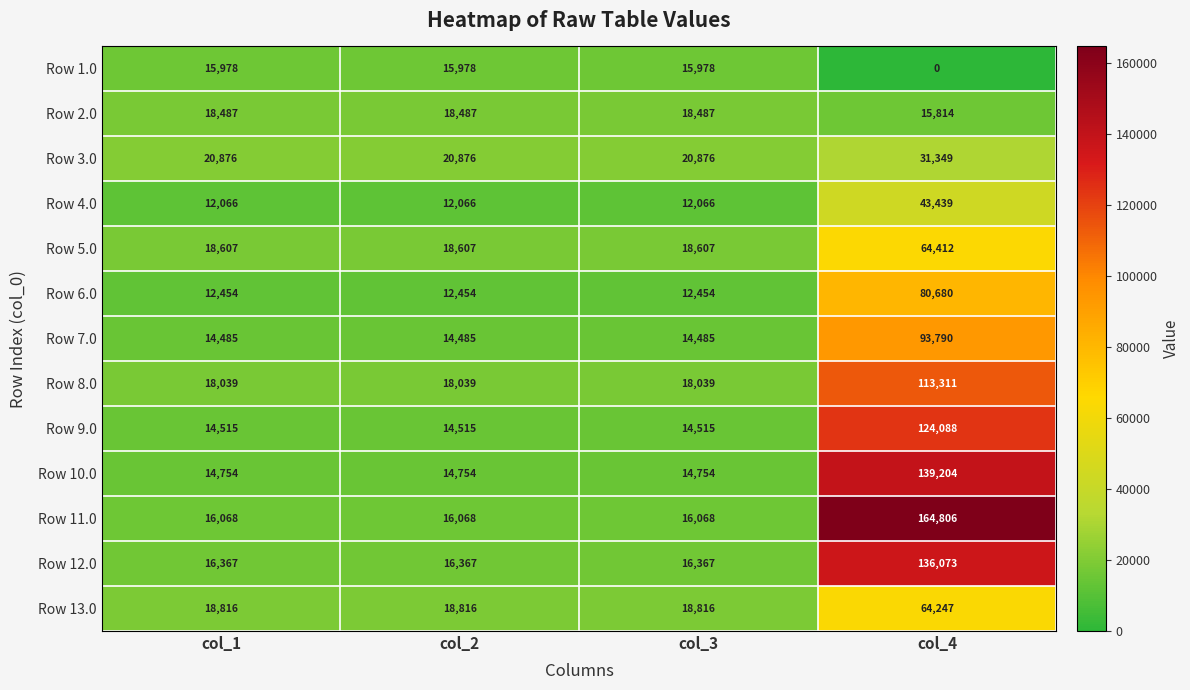

Read the Row 11.0 value at col_1, to the nearest 100.

16100